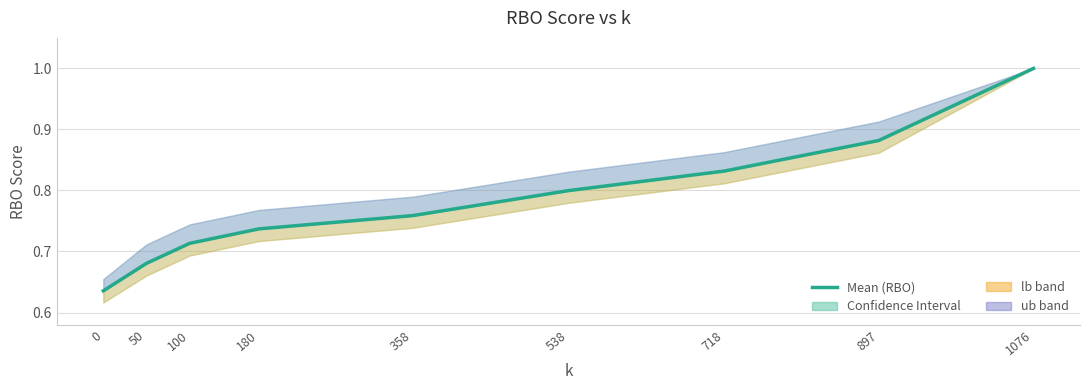

Which category has the highest value across all series?

1076